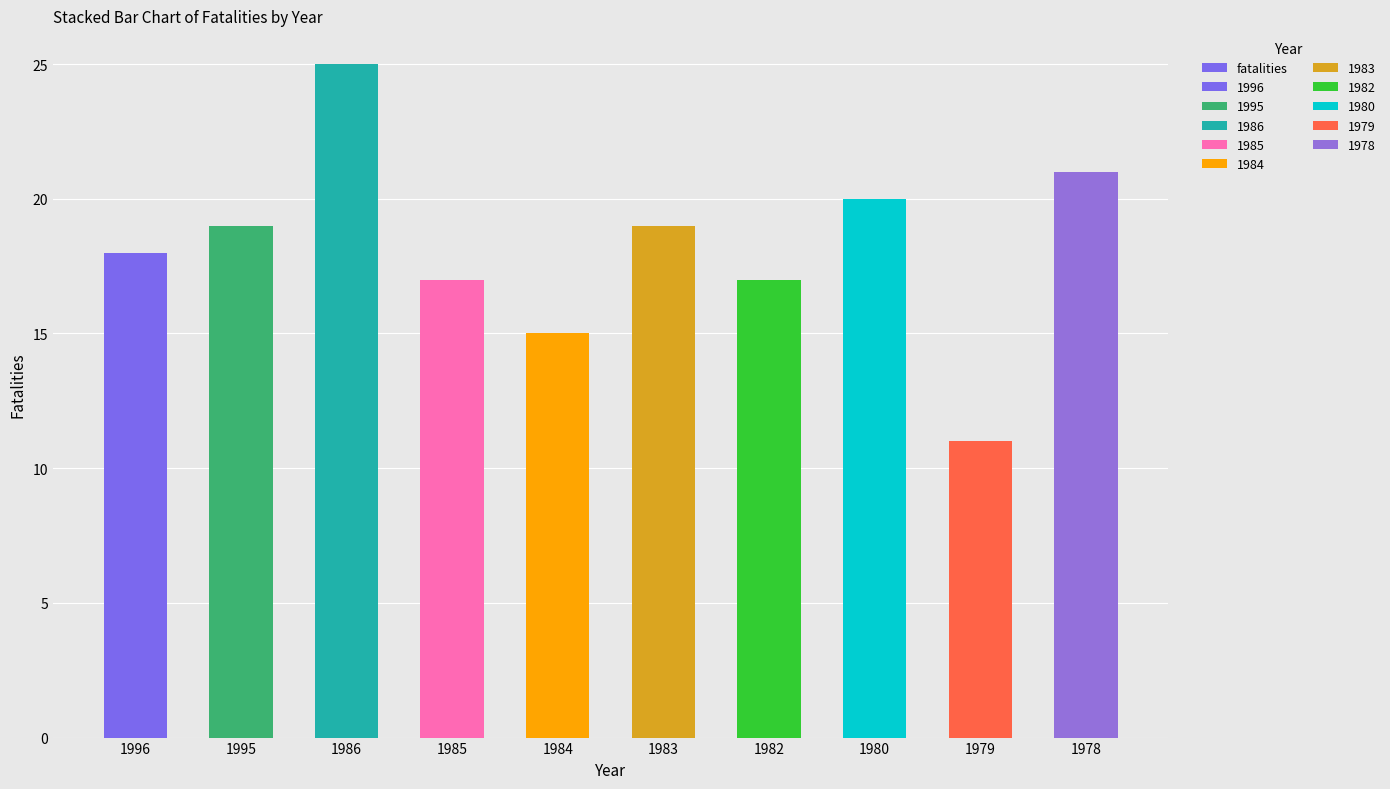

What is the smallest value displayed?

11